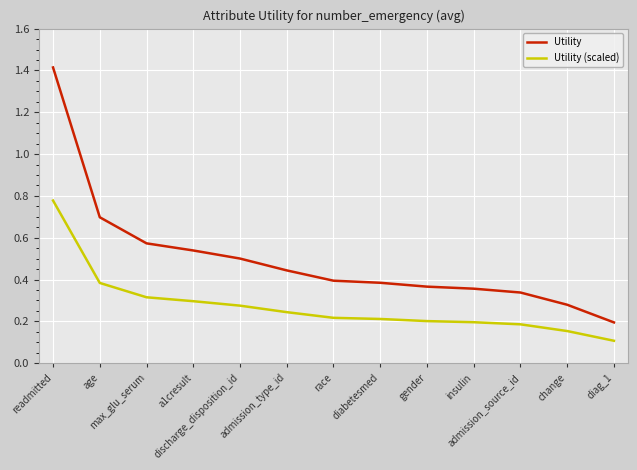

How many series are shown in this chart?

2